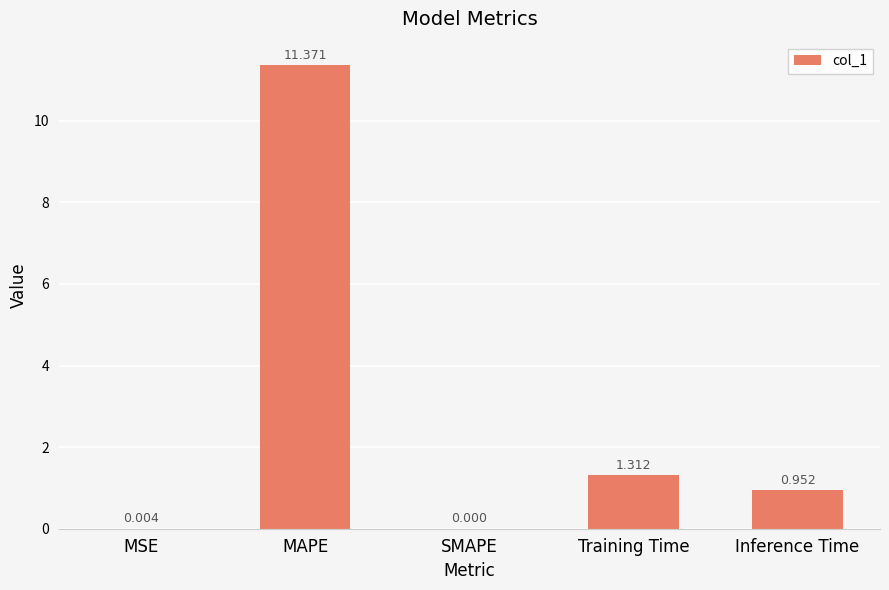

Which has a higher value, MSE or SMAPE?

MSE